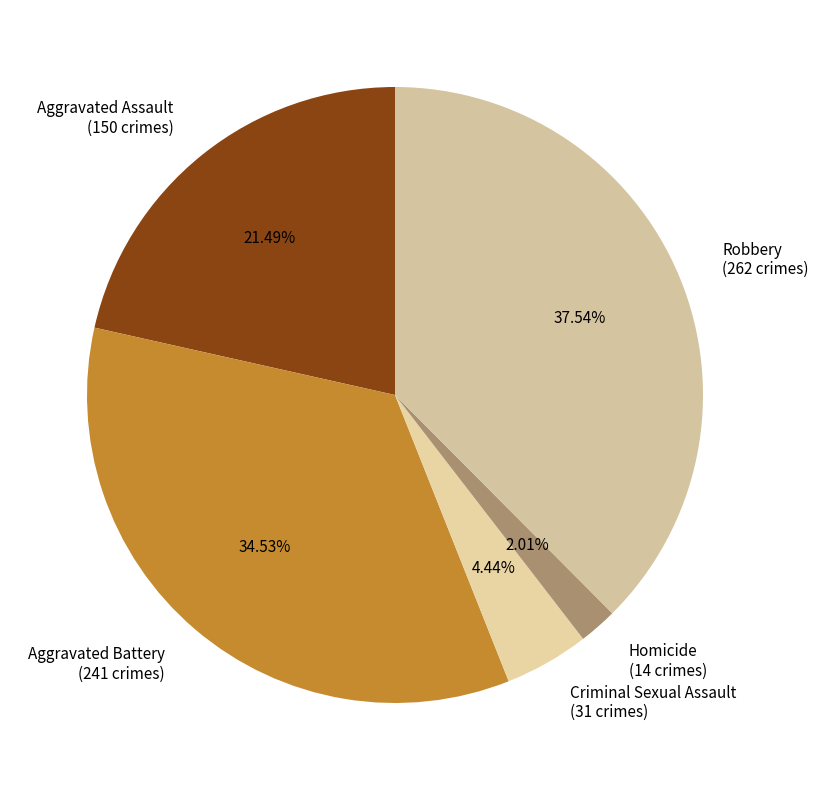

What percentage do Aggravated Assault and Homicide together represent?

23.5%